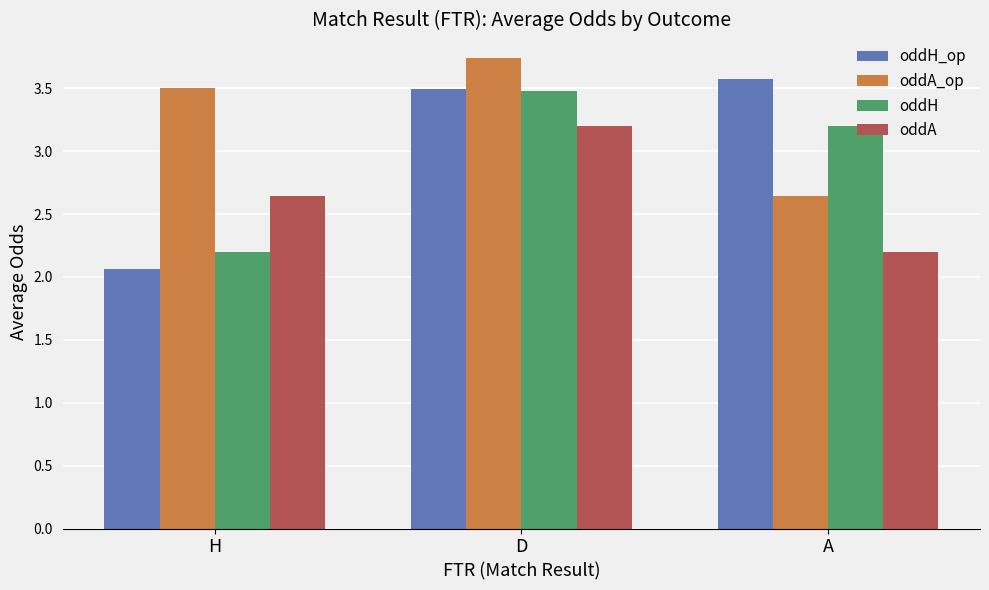

True or false: oddH_op has a value of 1.2 at H.

False